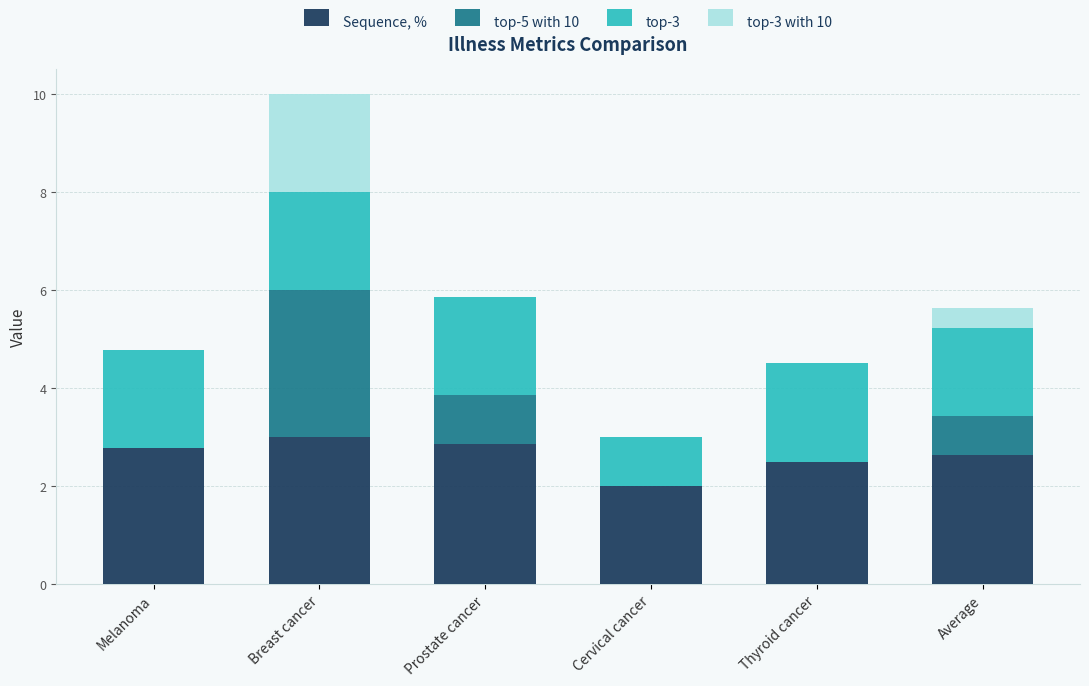

What is the total value across all series at Melanoma?

4.8